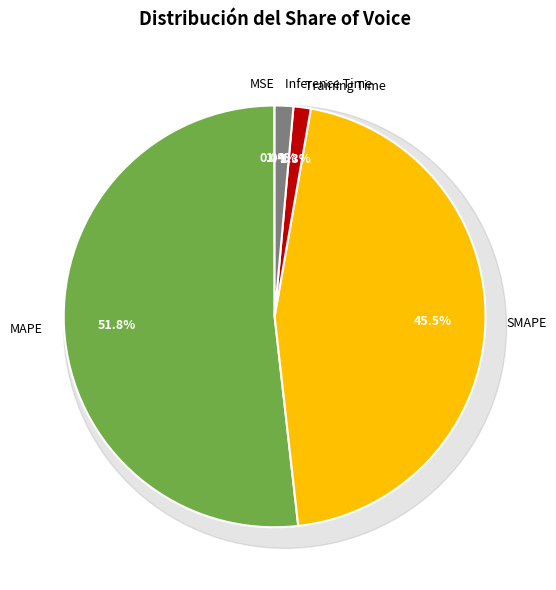

To the nearest percent, what percentage of the pie is SMAPE?

45%